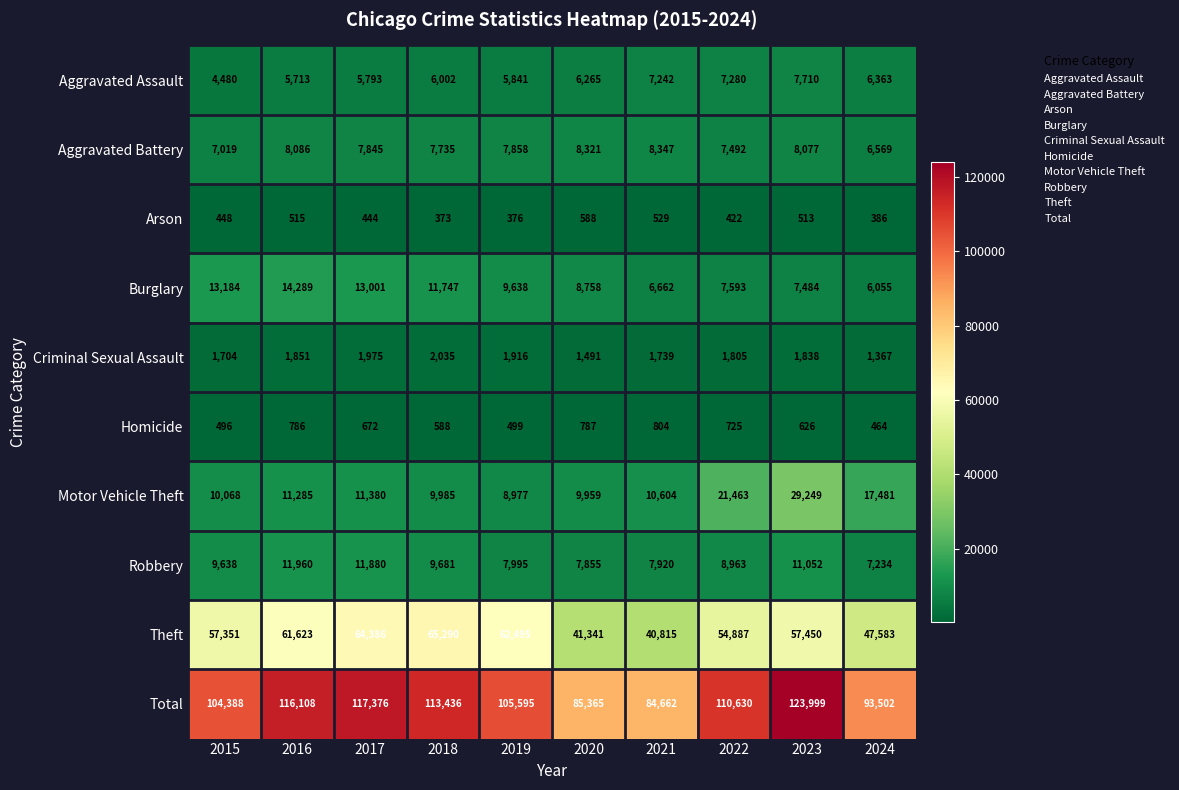

Which series has the largest range (max minus min)?

Total